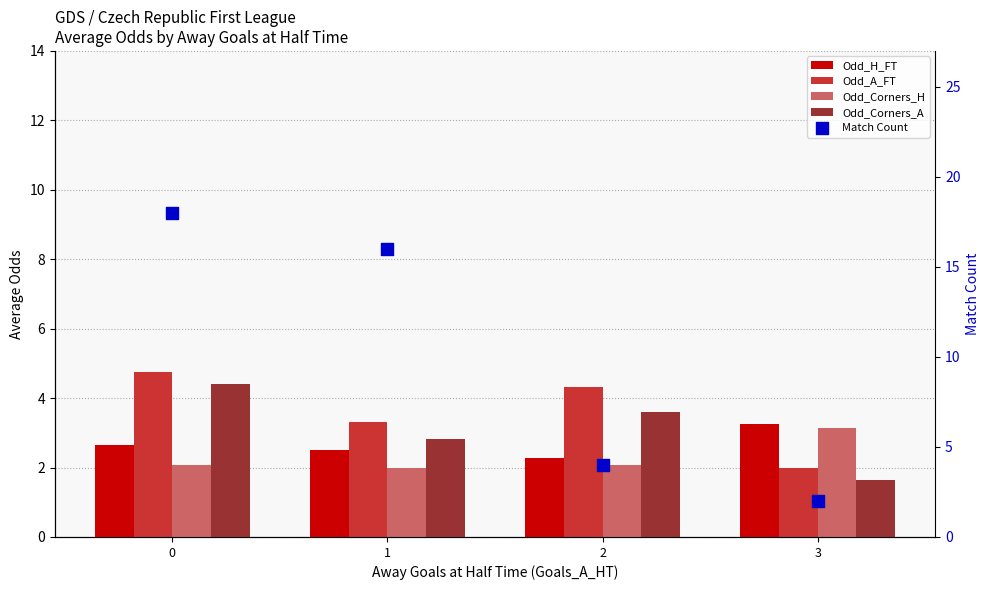

Which series reaches the maximum Y coordinate?

Match Count